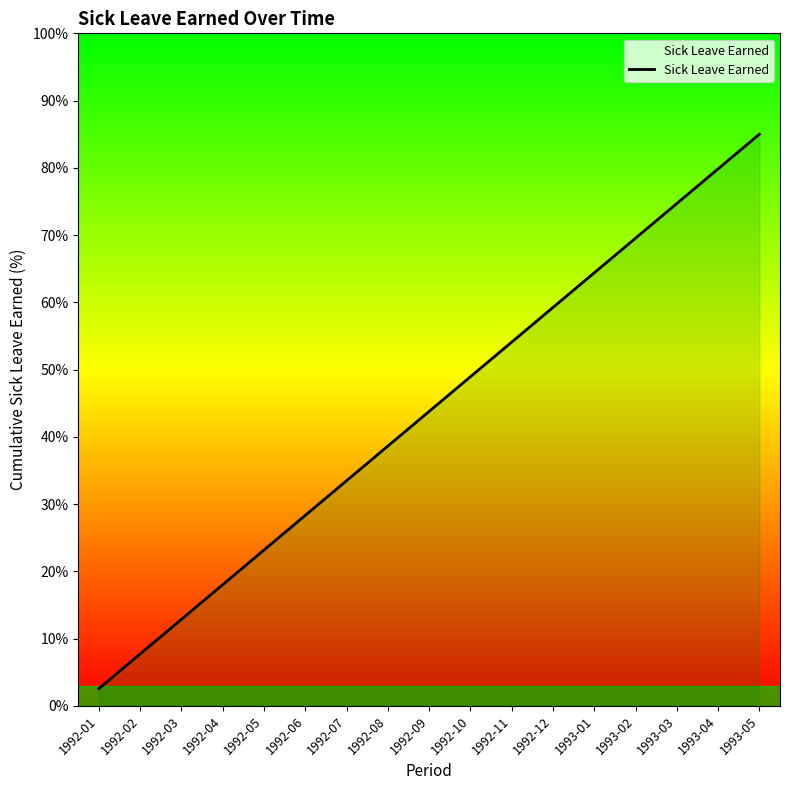

What is the difference between the second highest and minimum values?

77.3